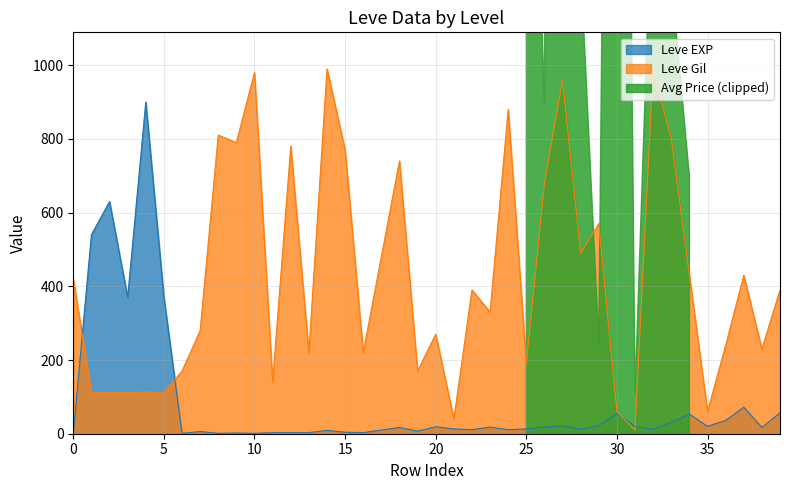

How many interior local valleys does the Leve Gil series have?

13